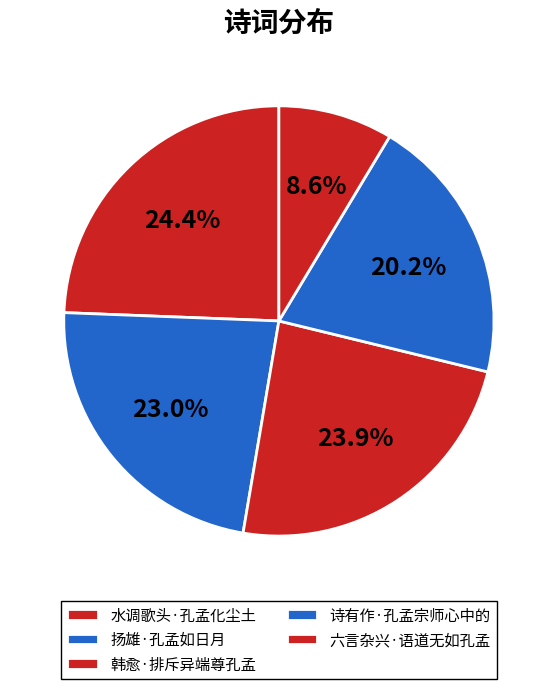

Does 韩愈·排斥异端尊孔孟 represent more than half of the total?

No